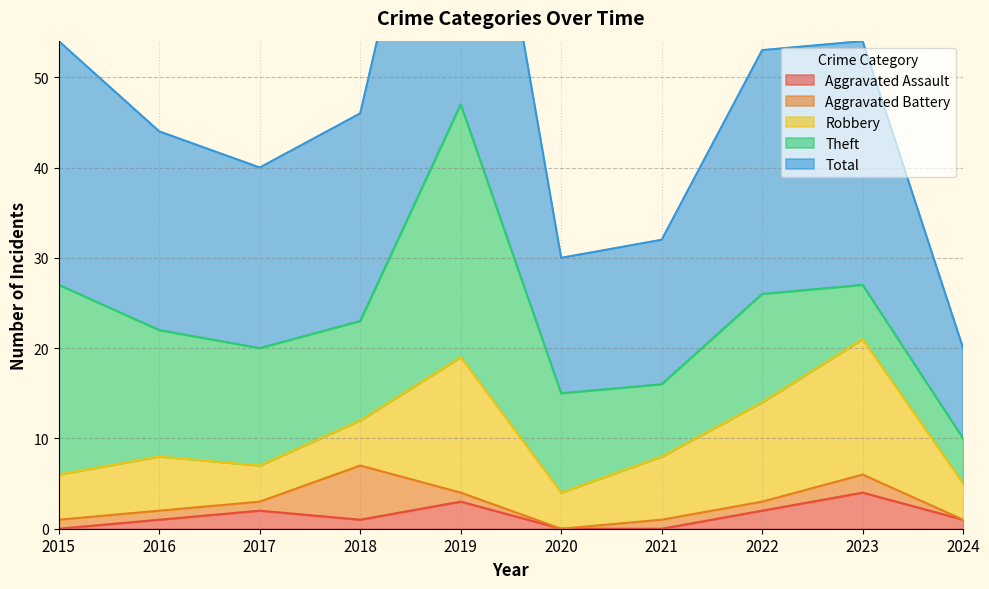

What is the maximum value shown in the chart?

47